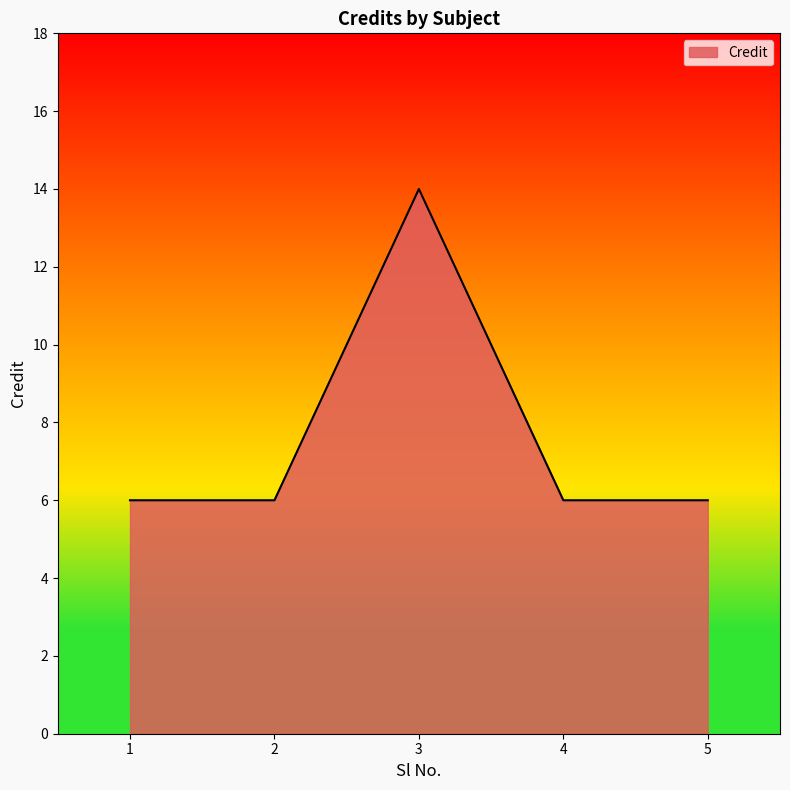

What is the difference between the maximum and minimum values?

8